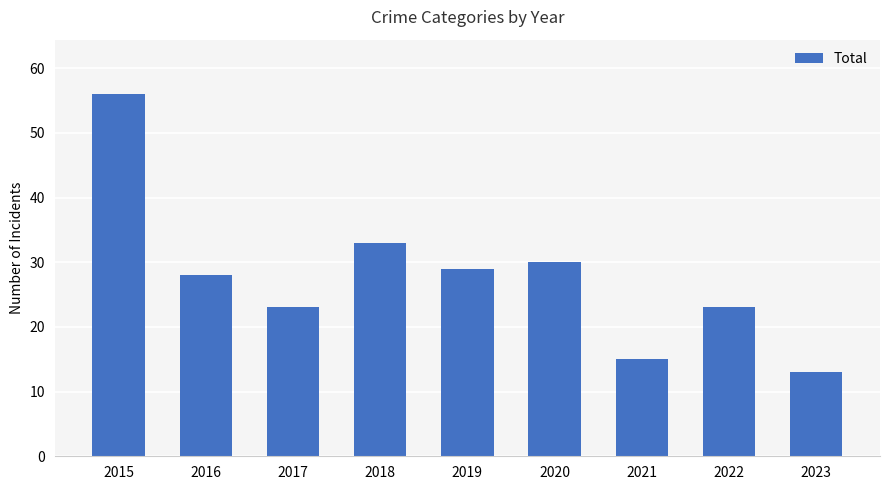

What is the change in value from 2015 to 2020?

-26